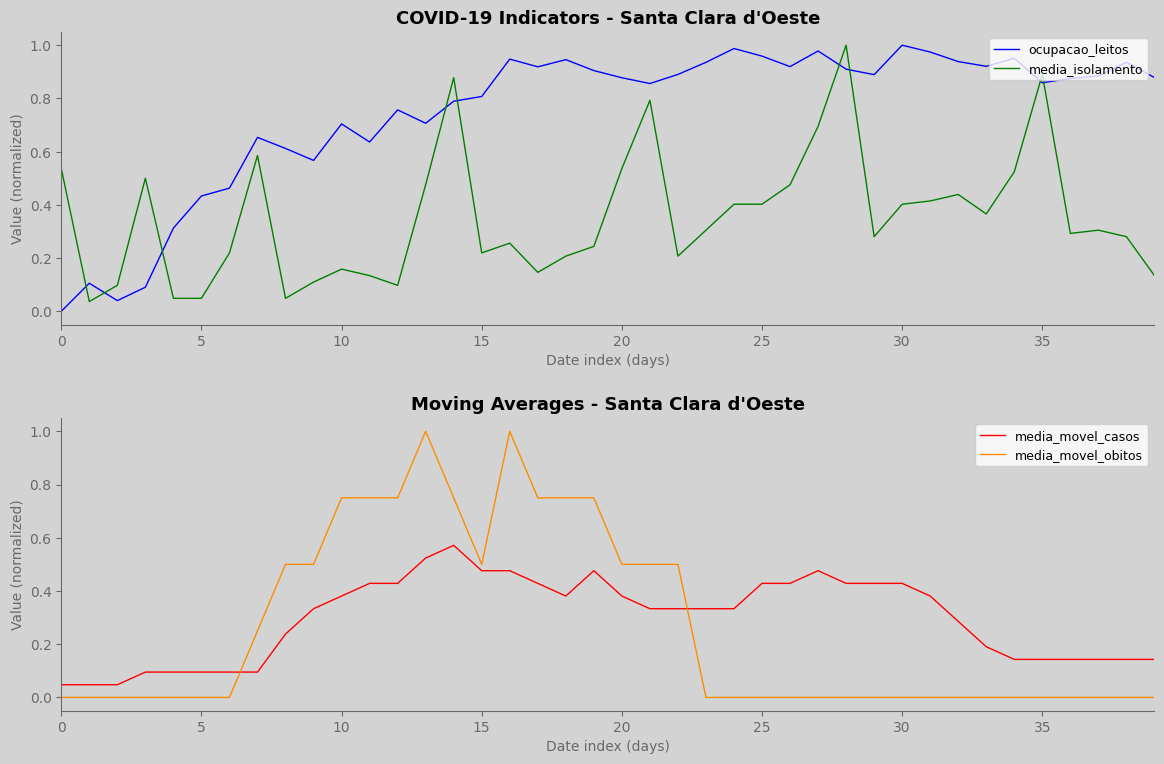

The media_isolamento series shows 0.2 at 18. True or false?

True